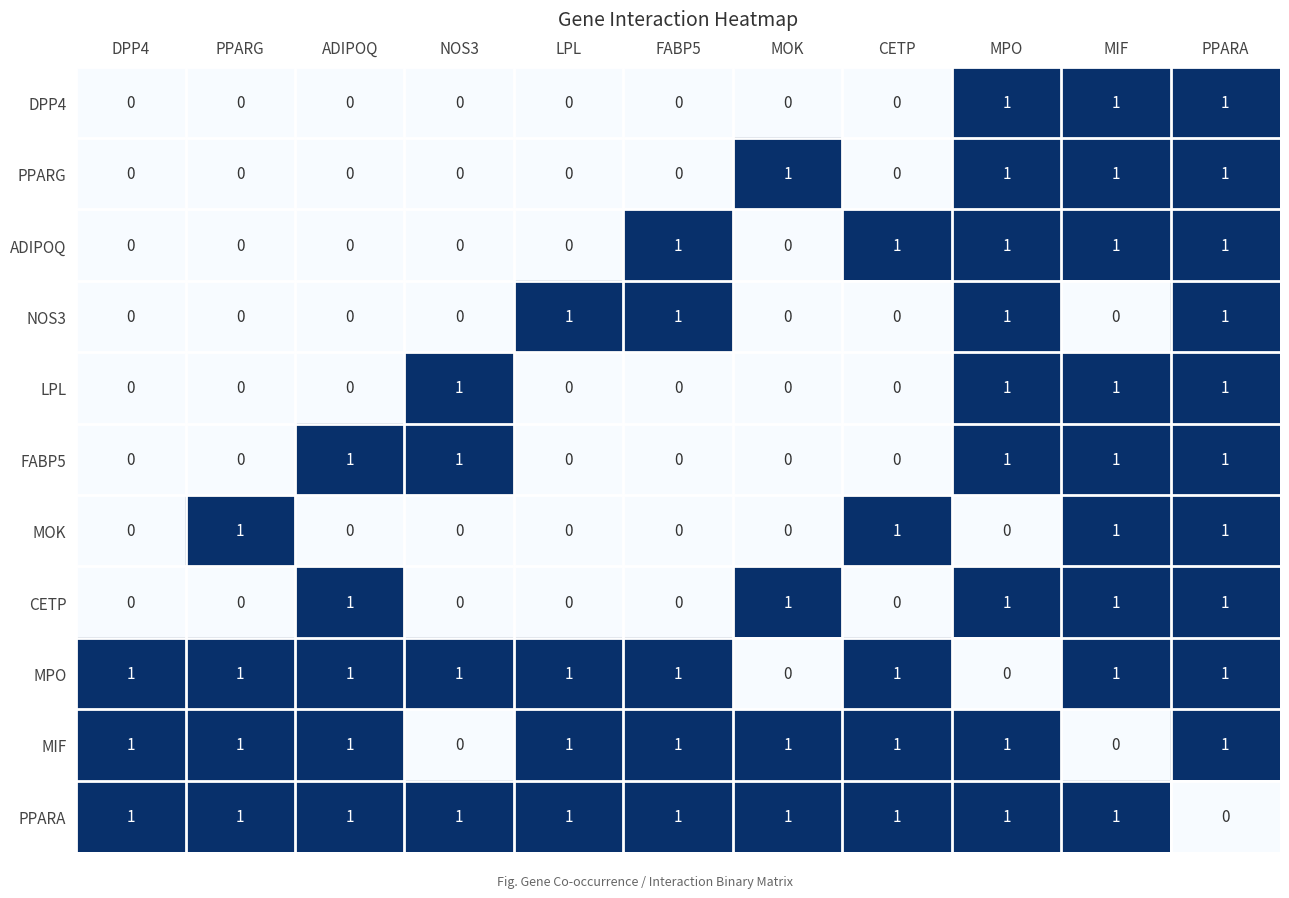

Is it true that MPO equals 1 at LPL?

True